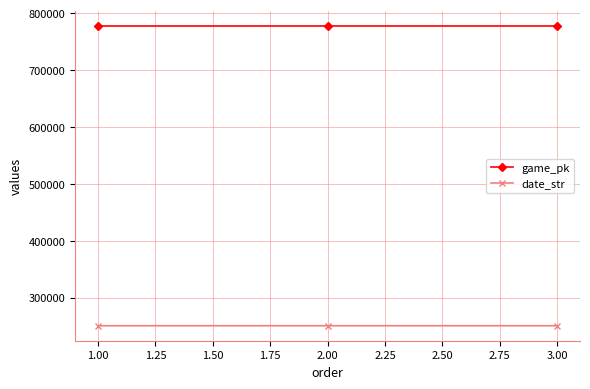

The game_pk series shows 435849 at 1.00. True or false?

False